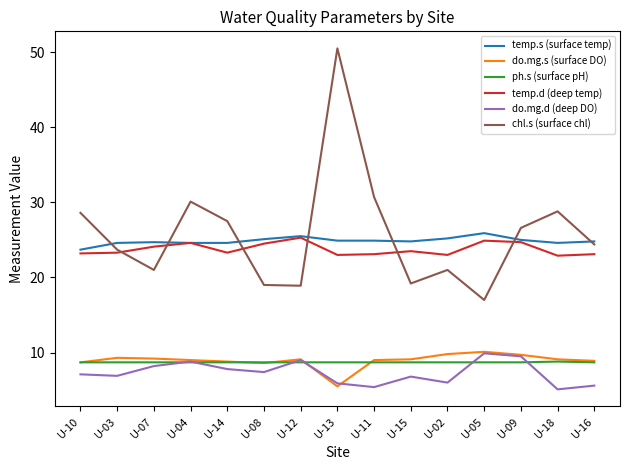

At which category is the sum across all series the highest?

U-13